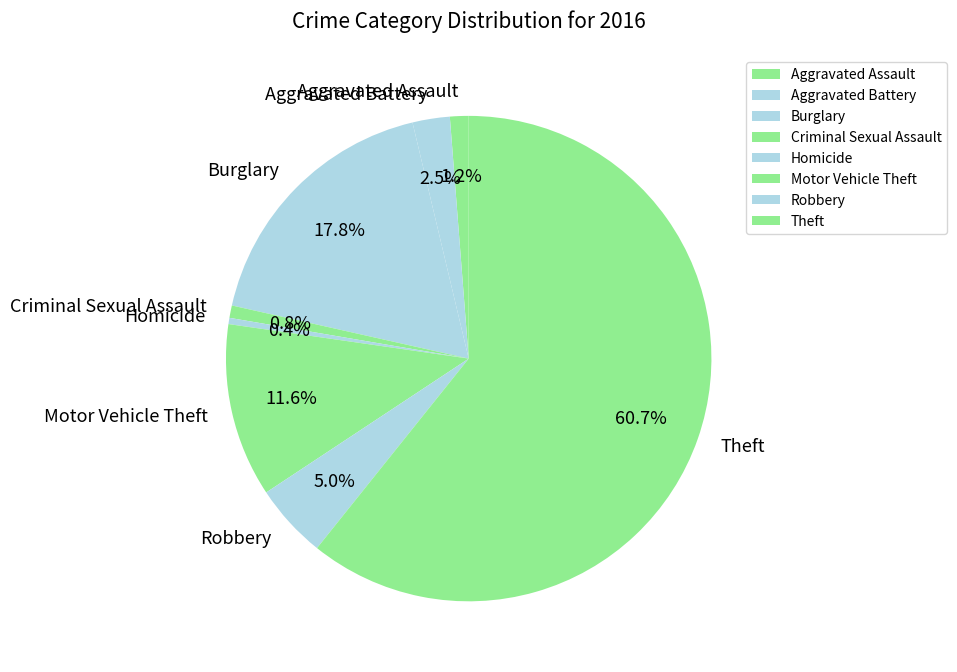

To the nearest percent, what is the combined percentage of Robbery and Homicide?

5%